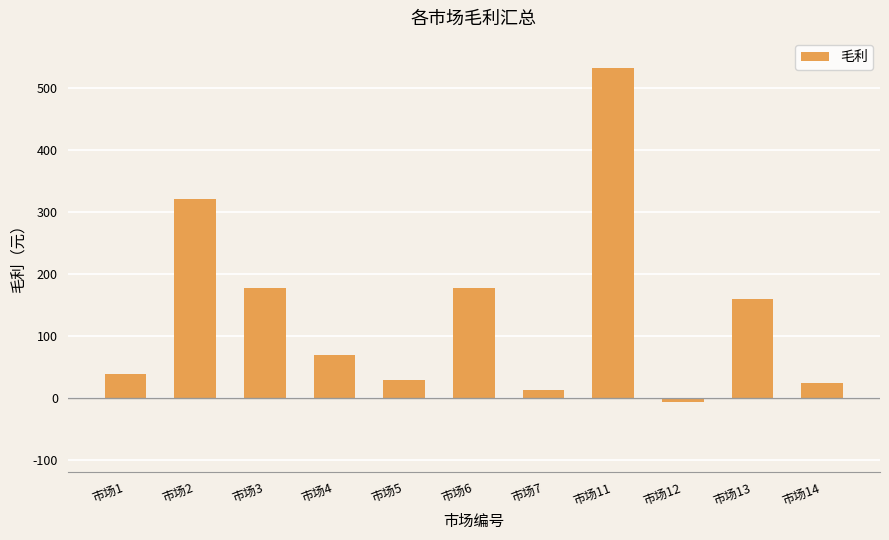

At which label is the value closest to 262?

市场2